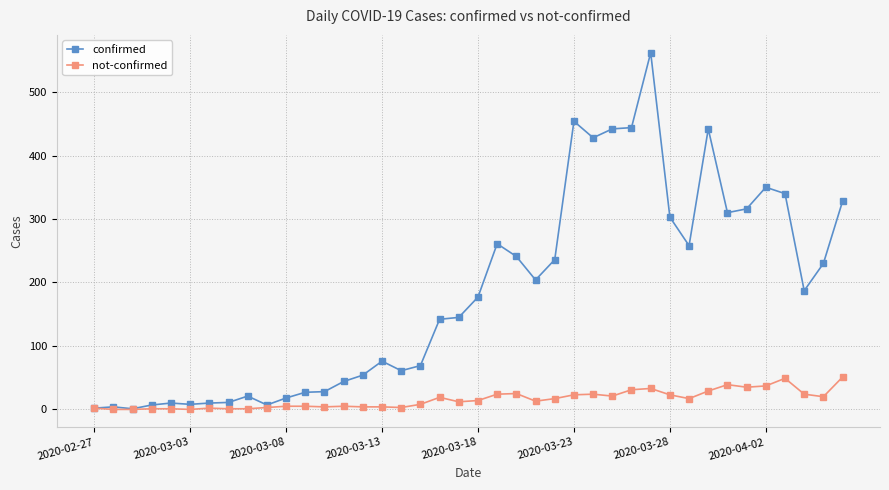

Rank the series by their average value, from lowest to highest.

not-confirmed, confirmed